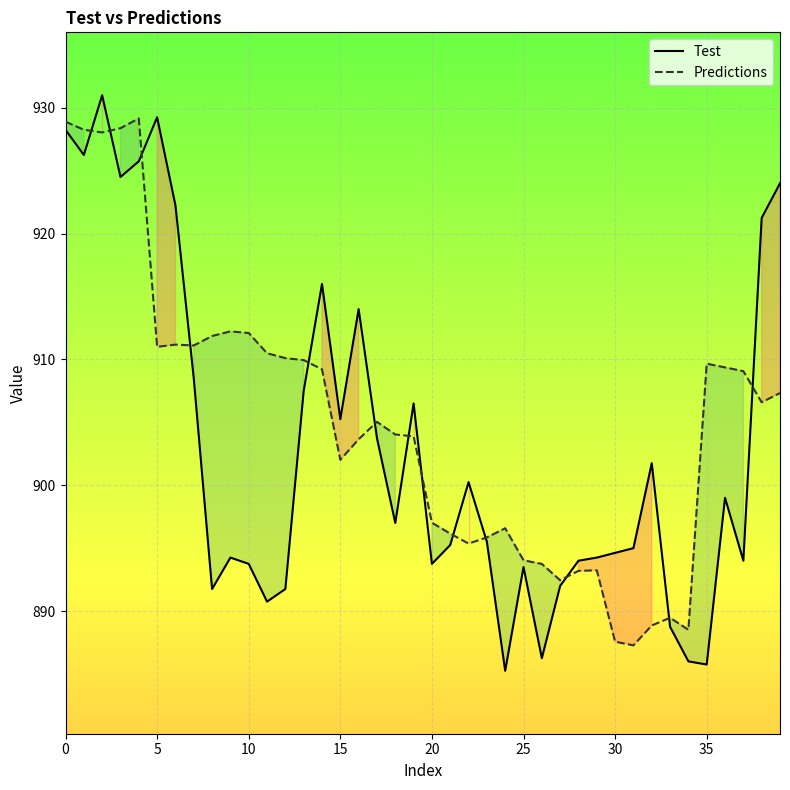

True or false: Test has a value of 519.8 at 25.

False